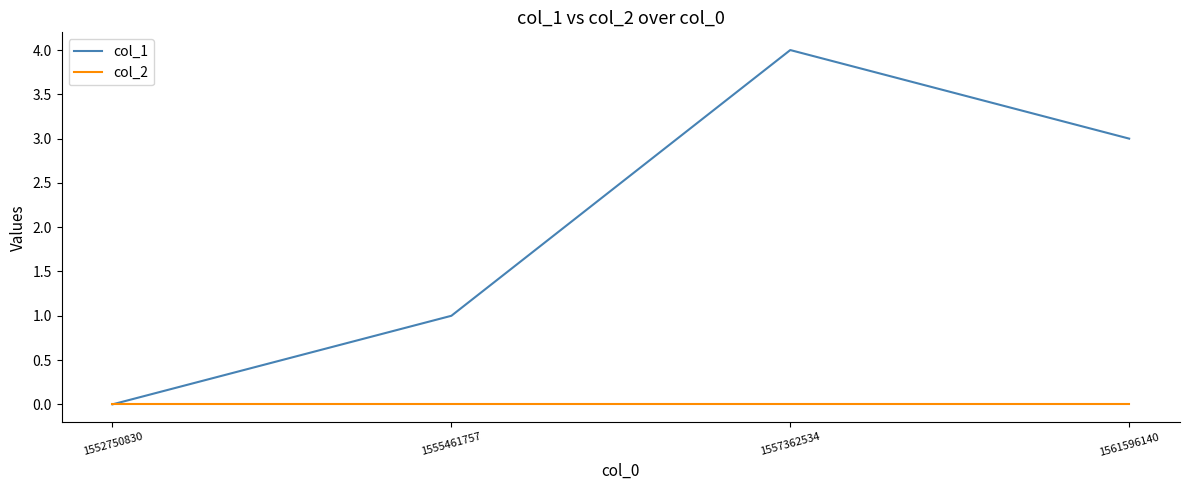

Is this an area chart (filled region under the line)?

No